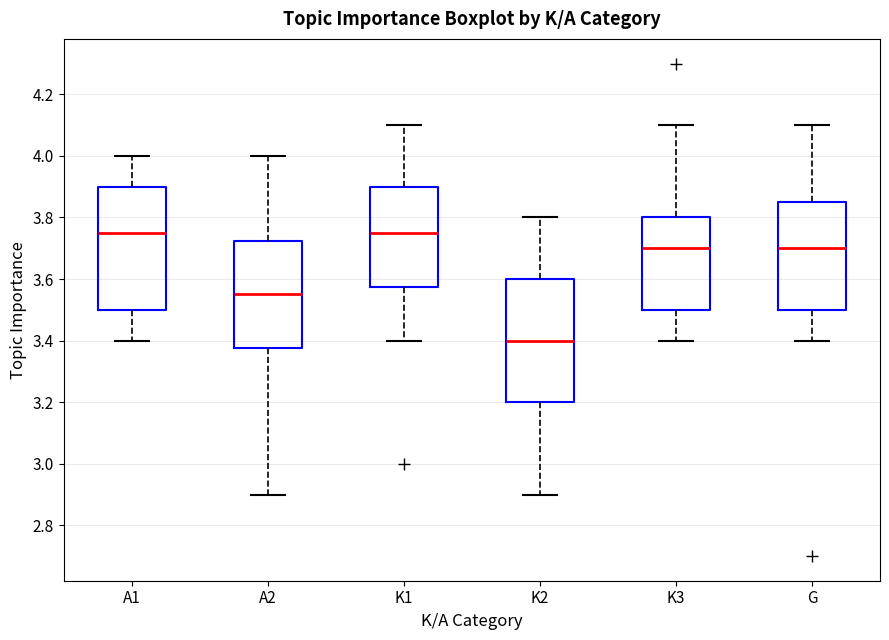

Reading left to right, transcribe this box plot: for each box, give where its median line is, the range the box spans, and where its two whiskers end, as read against the y-axis. The values are not printed on the chart, so give them approximately, as read against the axis.

A1: median 3.76, box 3.50 to 3.90, whiskers 3.40 to 4.00
A2: median 3.56, box 3.38 to 3.72, whiskers 2.90 to 4.00
K1: median 3.76, box 3.58 to 3.90, whiskers 3.40 to 4.10
K2: median 3.40, box 3.20 to 3.60, whiskers 2.90 to 3.80
K3: median 3.70, box 3.50 to 3.80, whiskers 3.40 to 4.10
G: median 3.70, box 3.50 to 3.86, whiskers 3.40 to 4.10